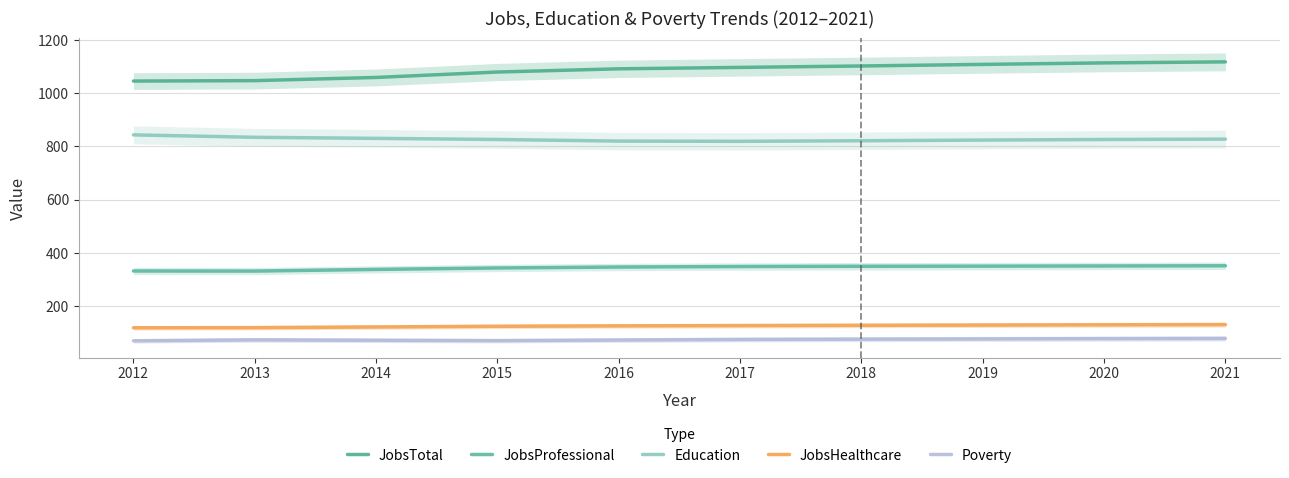

What is the sum of the JobsProfessional values at 2021 and 2013?

683.5